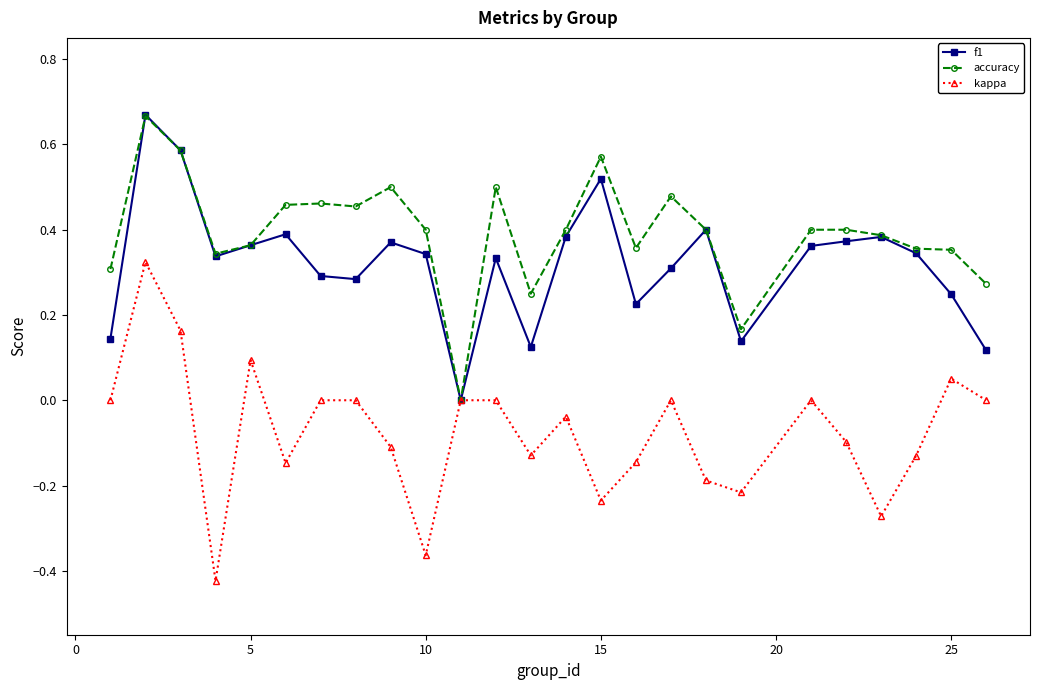

Which series has the largest total across all categories?

accuracy